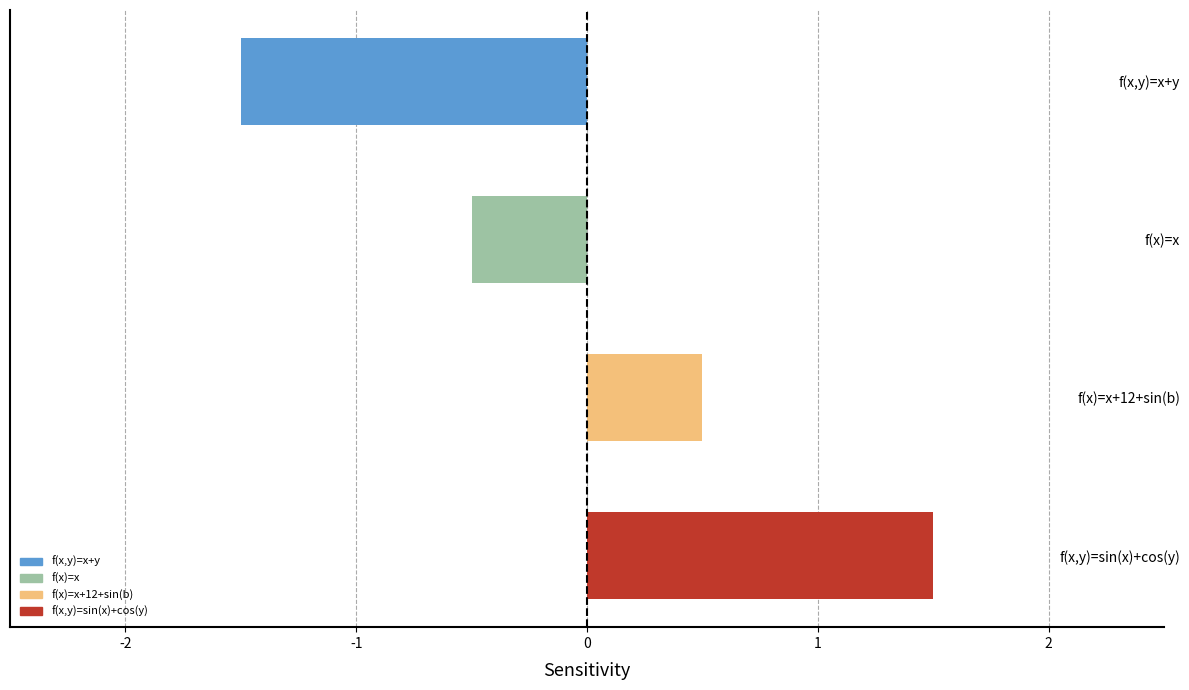

Is it true that the value at f(x)=x+12+sin(b) is 0.5?

True